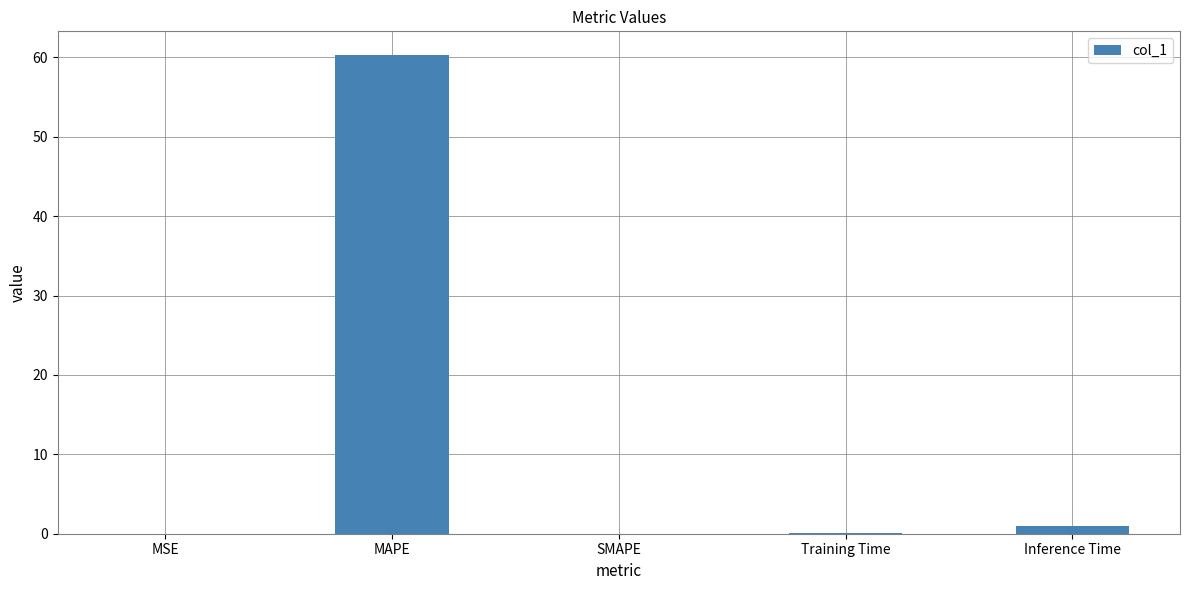

What is the maximum value shown in the chart?

60.3